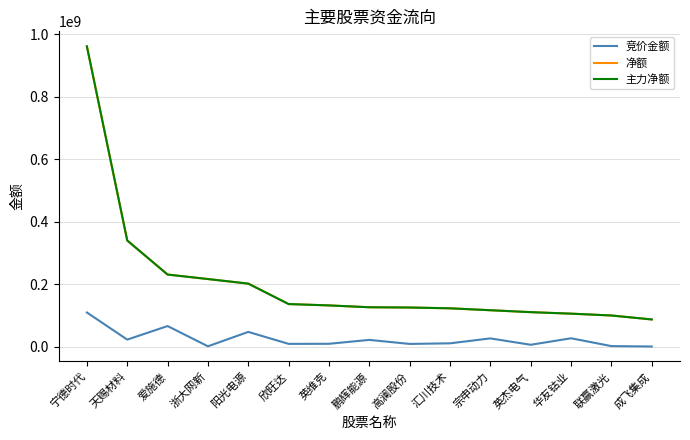

Which series has the widest spread of values?

净额